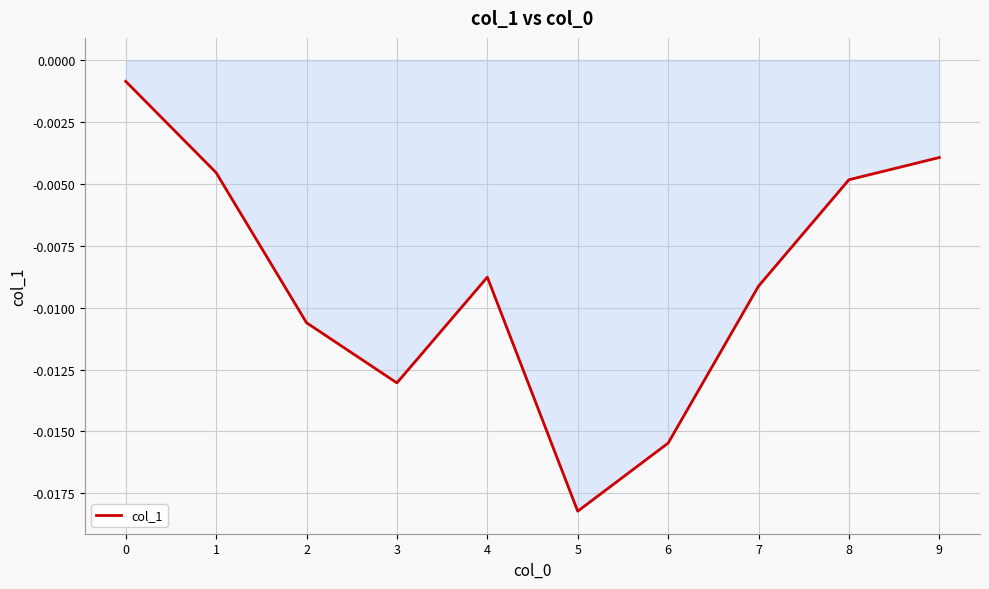

Does the chart display data point markers on the line(s)?

No